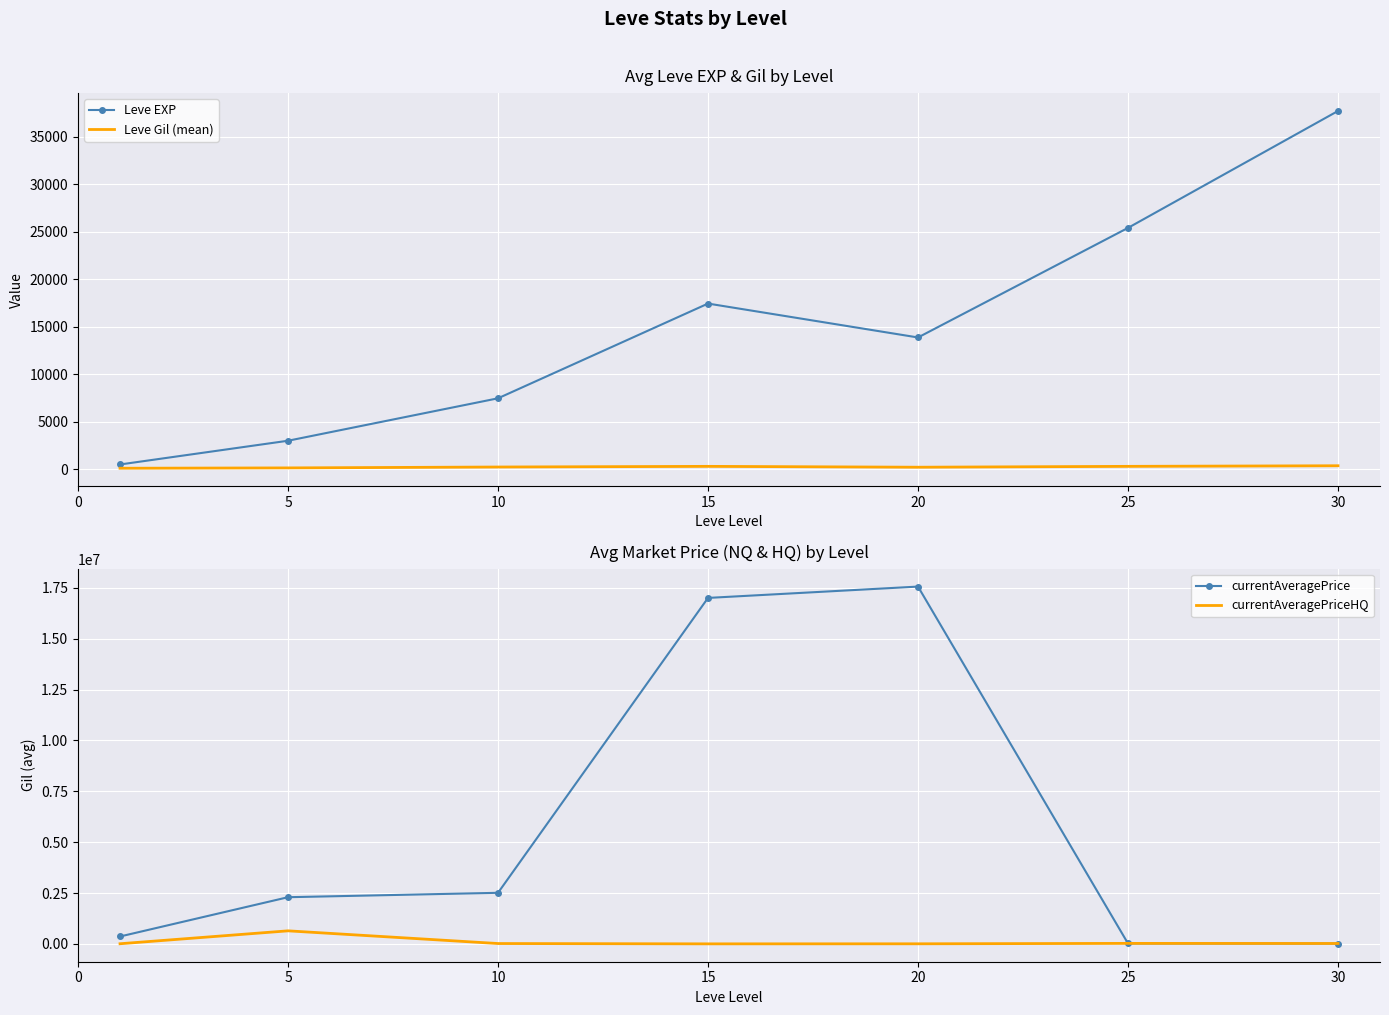

What is the sum of the currentAveragePrice values at 0 and 15?

17366750.4